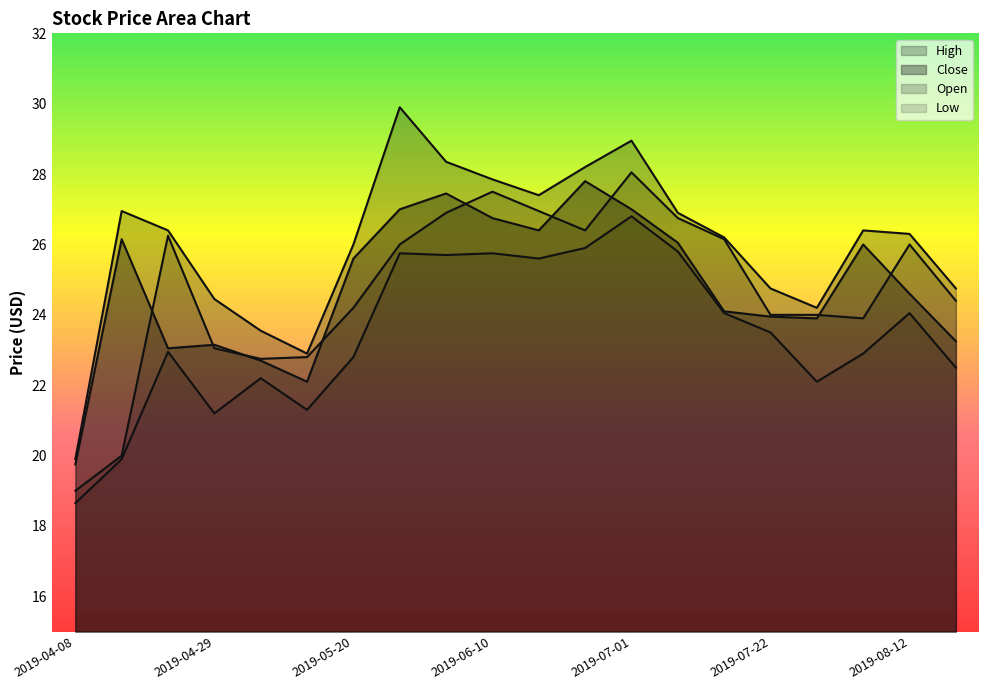

The value of Close at 2019-05-13 is 11.0. True or false?

False